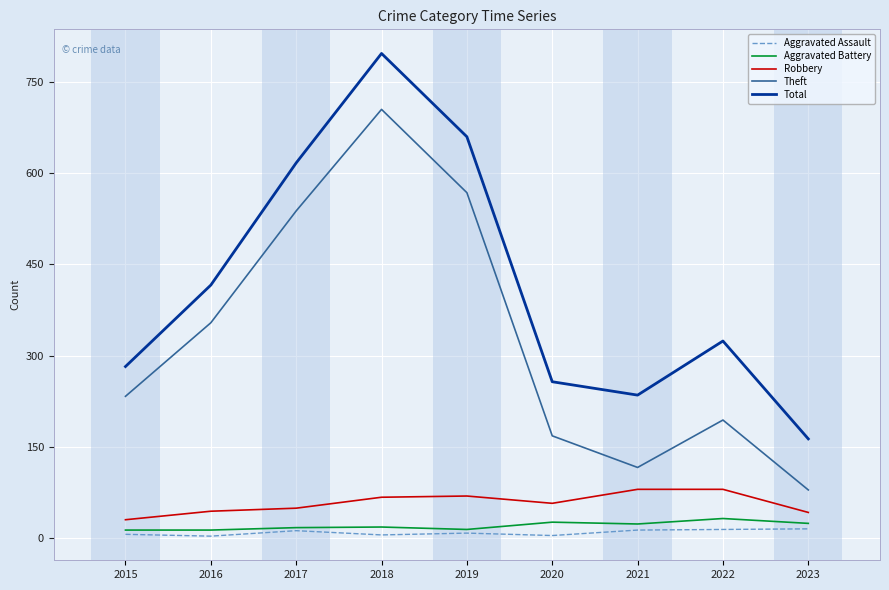

Is the value of Aggravated Battery at 2019 greater than the value of Robbery at 2019?

No